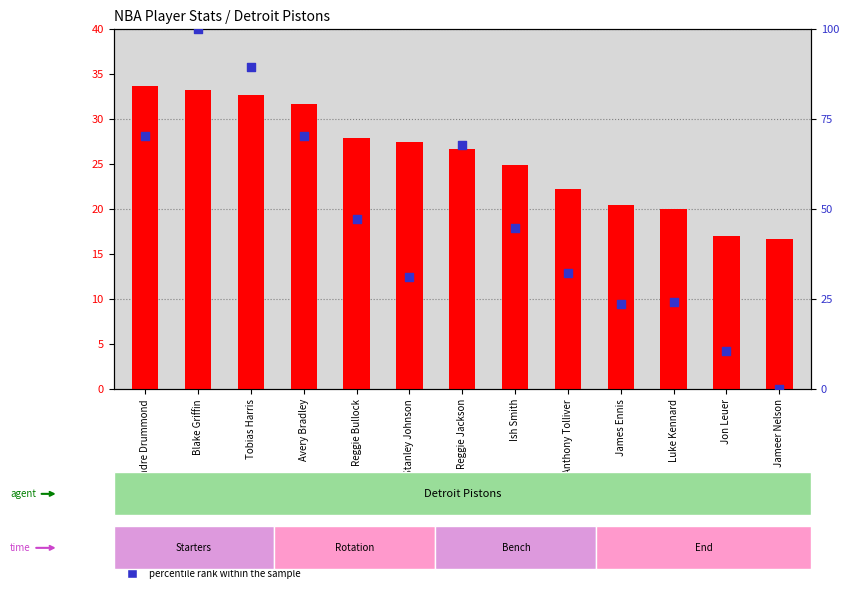

At how many categories does at least one series exceed 29?

9